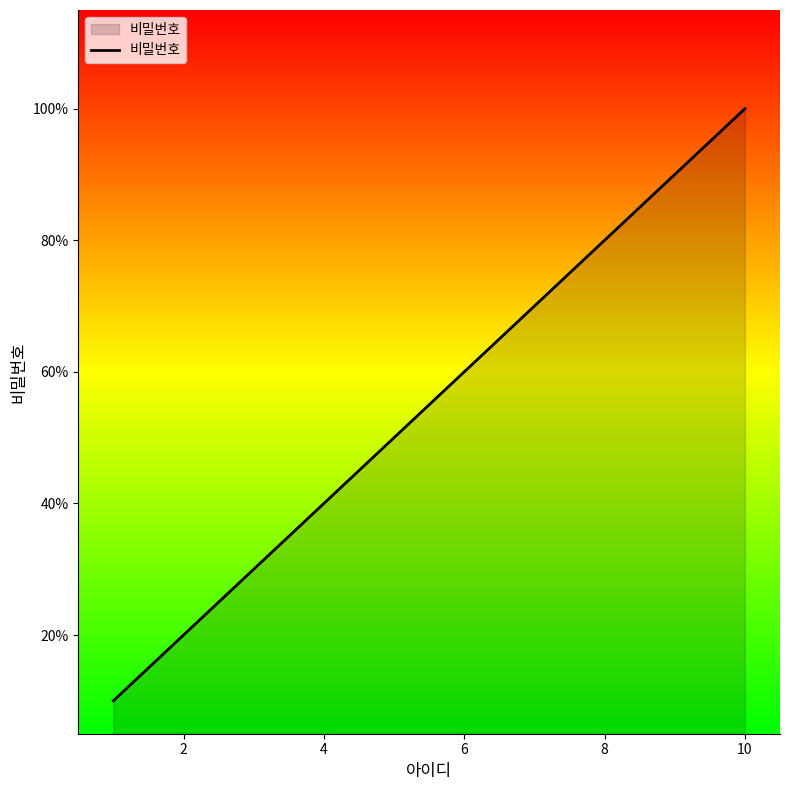

Does the chart display data point markers on the line(s)?

No